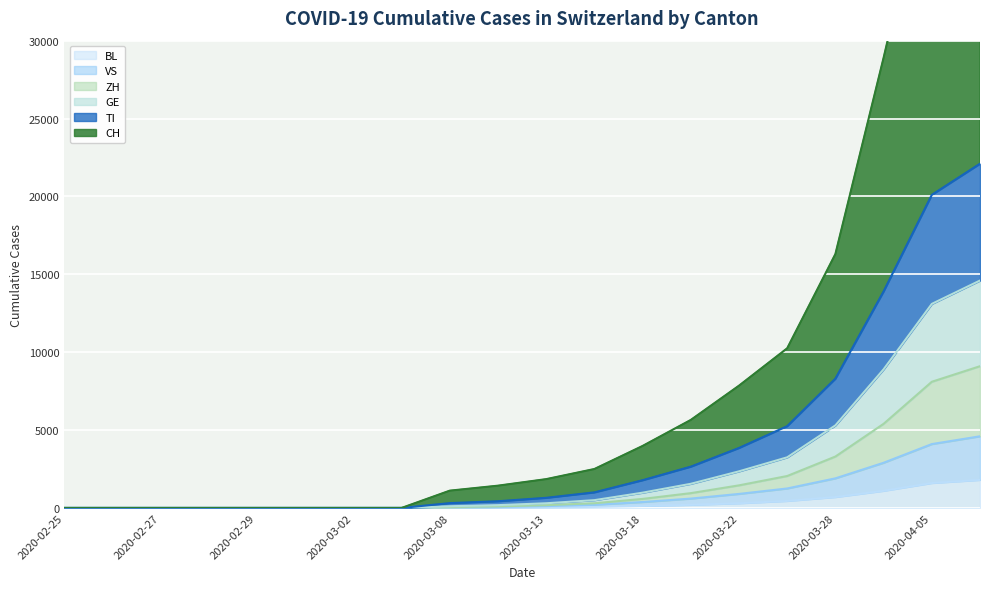

The value of BL at 2020-02-28 is 0. True or false?

True